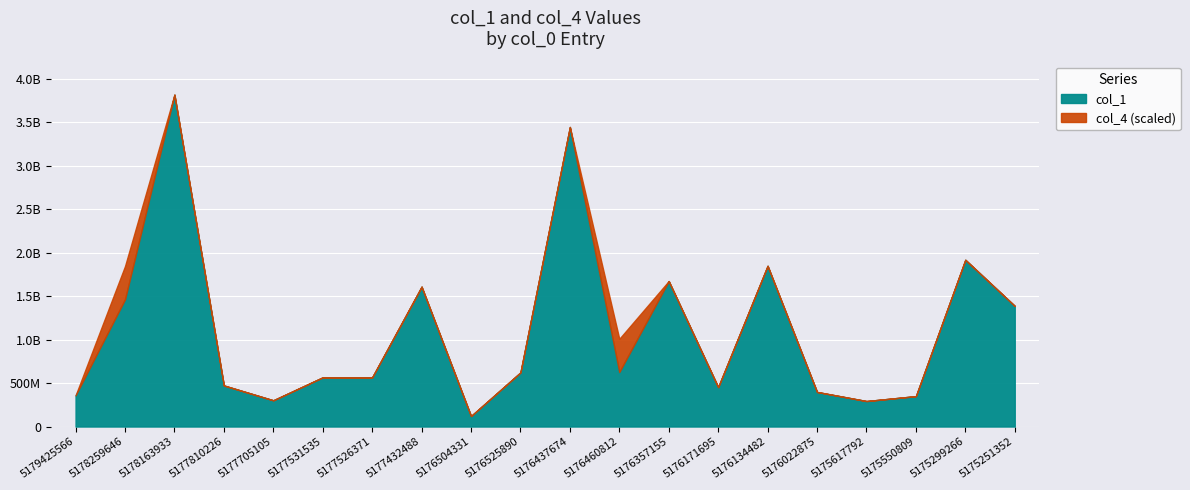

Reading left to right, transcribe all the data shown in this chart.

col_1: 5179425566=358045011	5178259646=1462311369	5178163933=3814922340	5177810226=472156473	5177705105=301610140	5177531535=565571240	5177526371=565571240	5177432488=1607860201	5176504331=120707603	5176525890=622241183	5176437674=3443253945	5176460812=626954119	5176357155=1672124702	5176171695=453199691	5176134482=1847491392	5176022875=397573532	5175617792=292789541	5175550809=349437677	5175299266=1916853280	5175251352=1386738259
col_4: 5179425566=0	5178259646=1	5178163933=0	5177810226=0	5177705105=0	5177531535=0	5177526371=0	5177432488=0	5176504331=0	5176525890=0	5176437674=0	5176460812=1	5176357155=0	5176171695=0	5176134482=0	5176022875=0	5175617792=0	5175550809=0	5175299266=0	5175251352=0